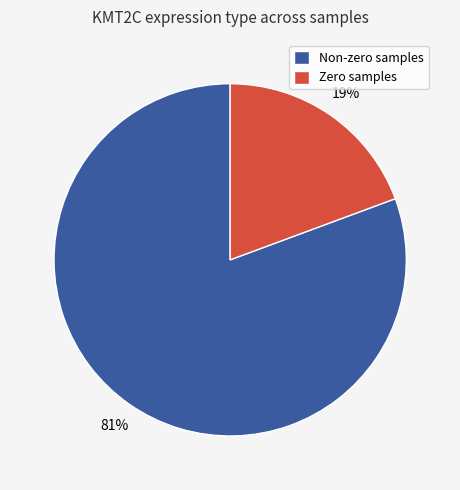

To the nearest percent, what percentage of the pie is Non-zero samples?

81%